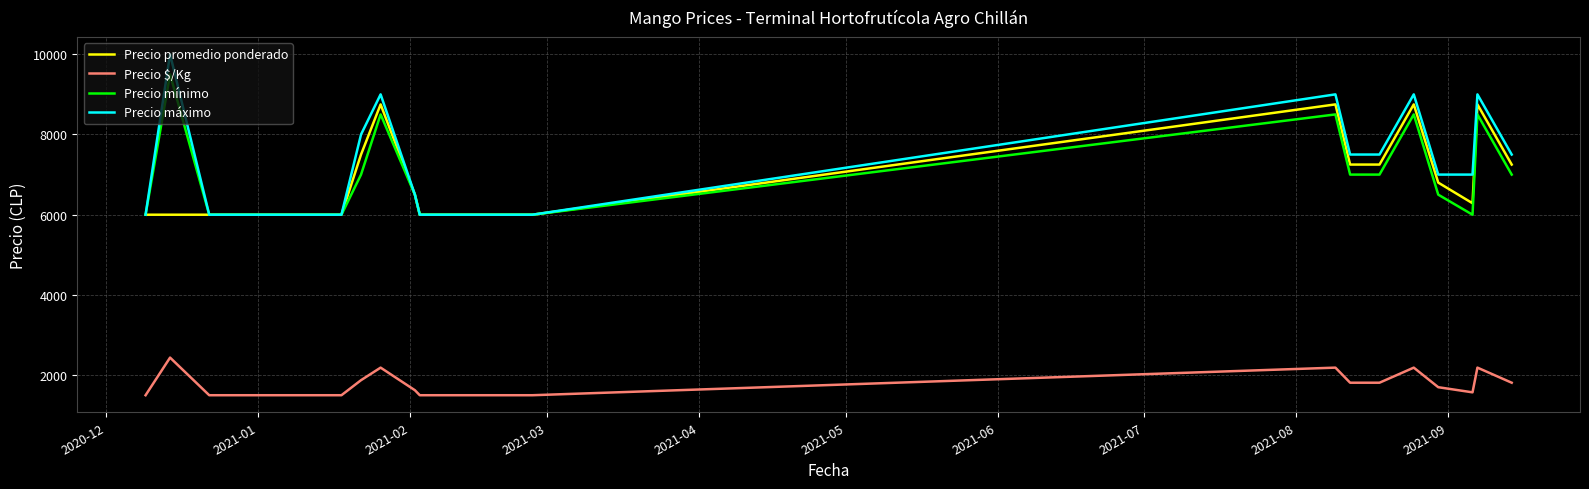

What is the minimum value for Precio máximo?

6000